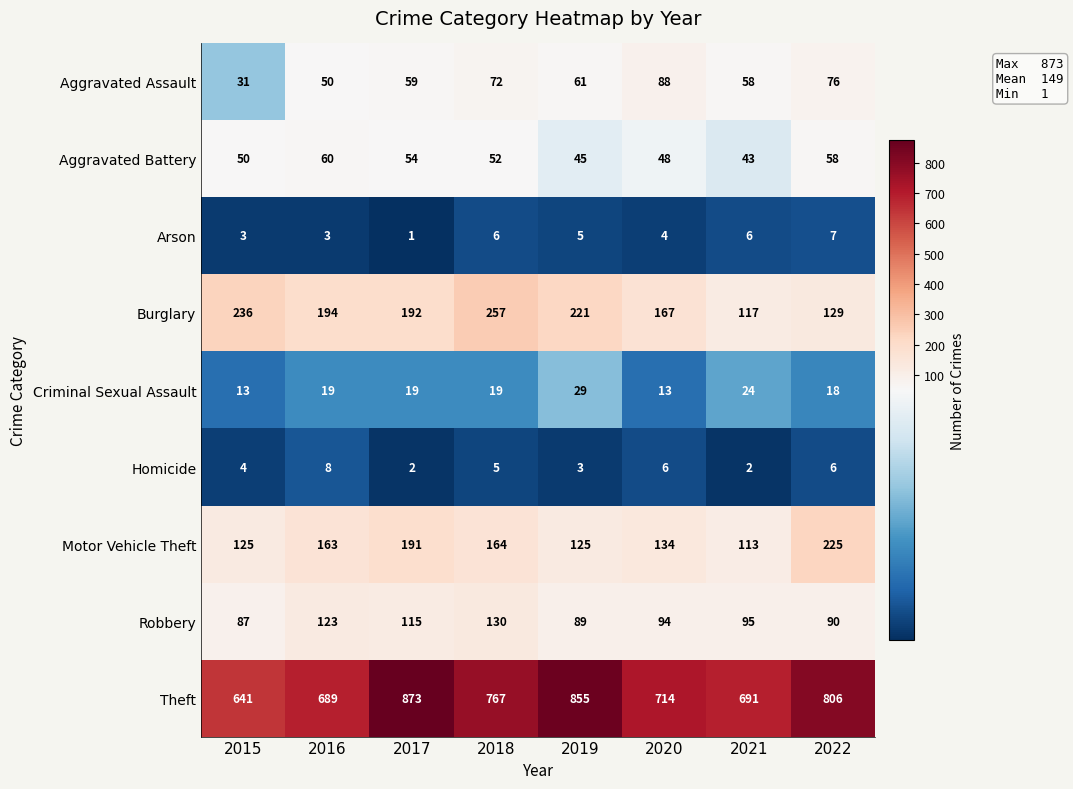

Rank the series by their maximum value, from highest to lowest.

Theft, Burglary, Motor Vehicle Theft, Robbery, Aggravated Assault, Aggravated Battery, Criminal Sexual Assault, Homicide, Arson